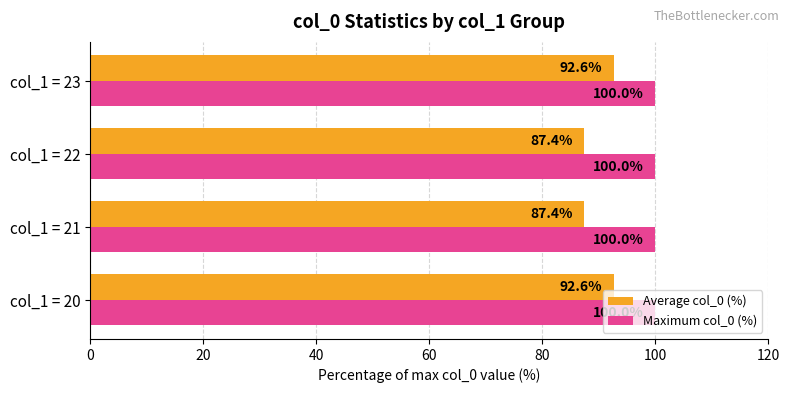

Rank the series by their maximum value, from lowest to highest.

Average col_0 (%), Maximum col_0 (%)